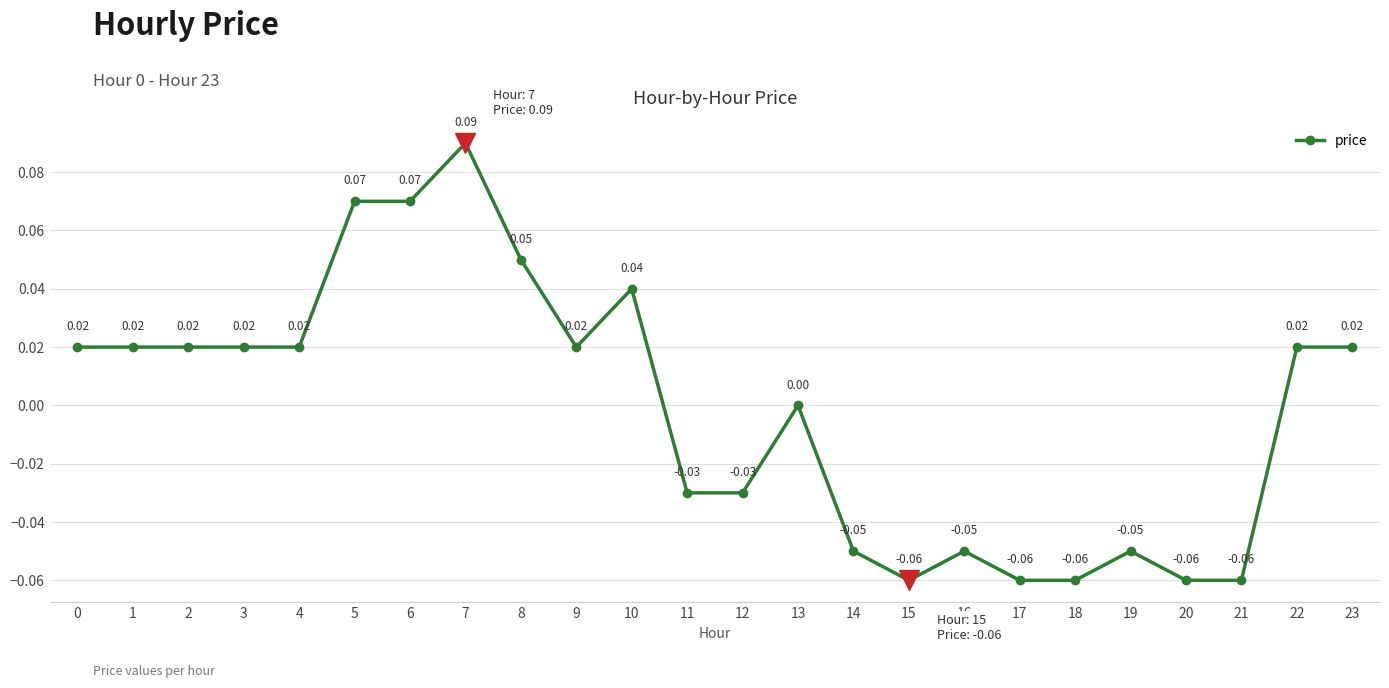

Does the chart display data point markers on the line(s)?

Yes